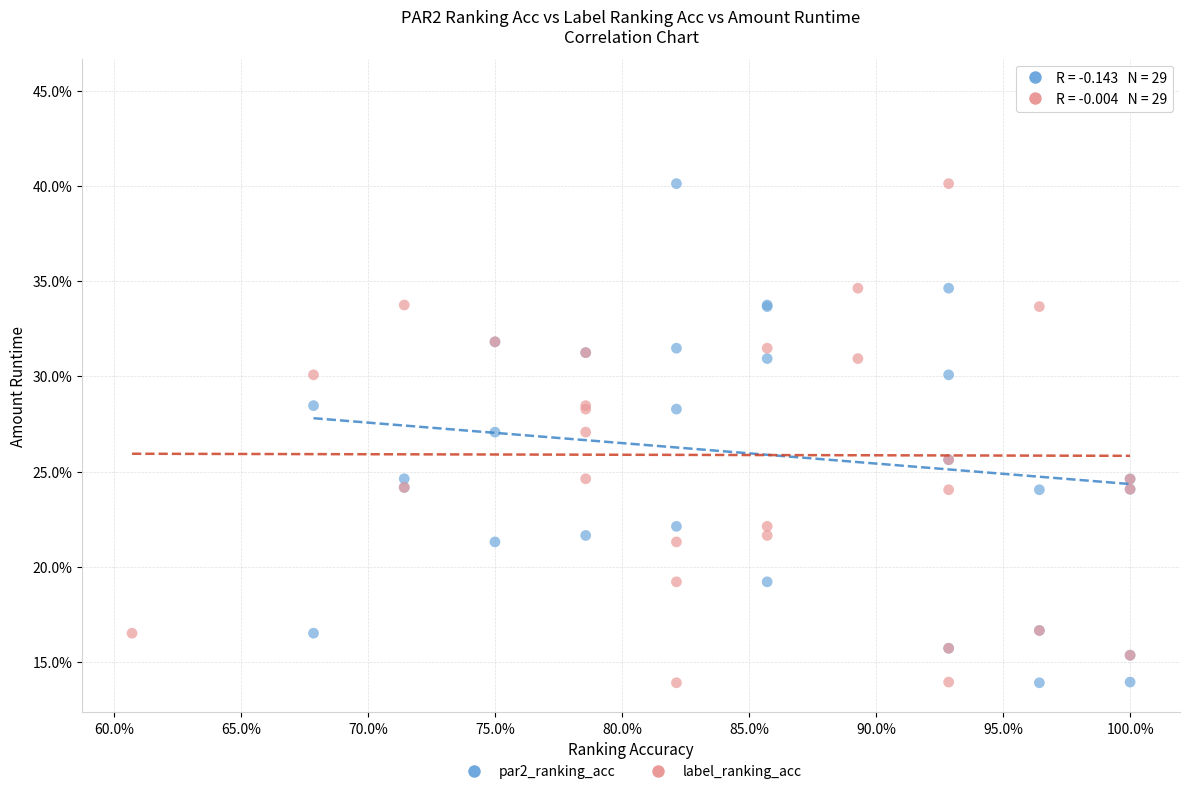

What are all the series names shown in the legend?

par2_ranking_acc, label_ranking_acc